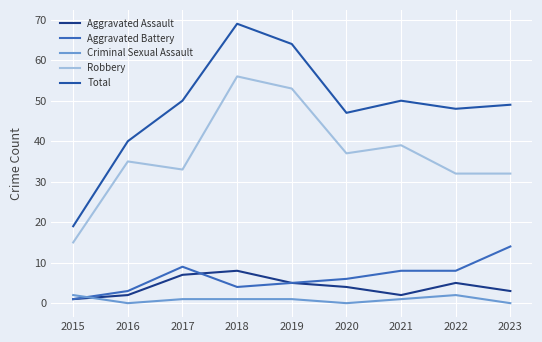

What is the average value of the Total series?

48